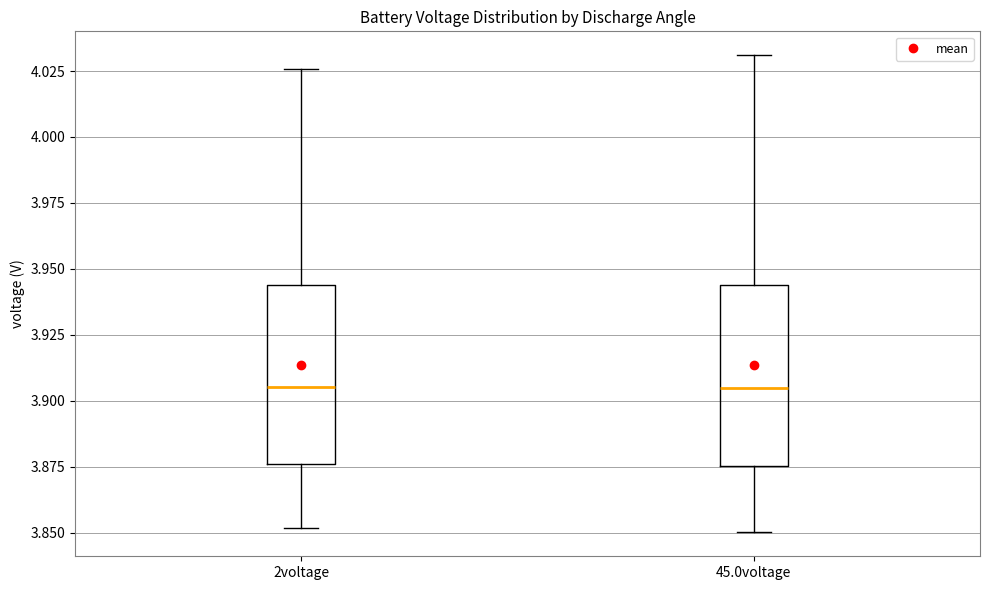

Reading left to right, transcribe this box plot: for each box, give where its median line is, the range the box spans, and where its two whiskers end, as read against the y-axis. The values are not printed on the chart, so give them approximately, as read against the axis.

2voltage: median 3.905, box 3.875 to 3.945, whiskers 3.850 to 4.025
45.0voltage: median 3.905, box 3.875 to 3.945, whiskers 3.850 to 4.030